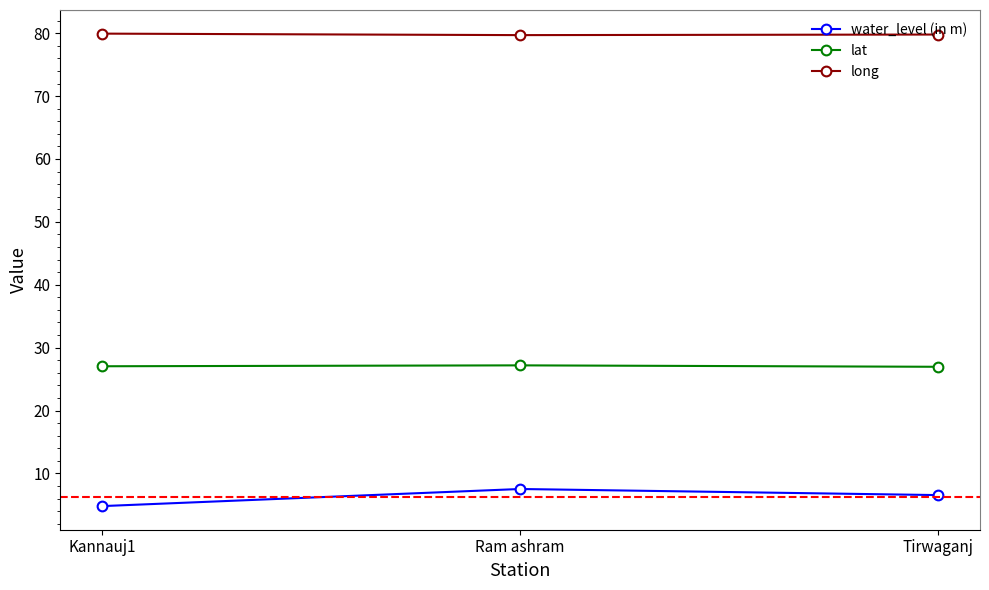

List the series in order of their overall mean, highest first.

long, lat, water_level (in m)